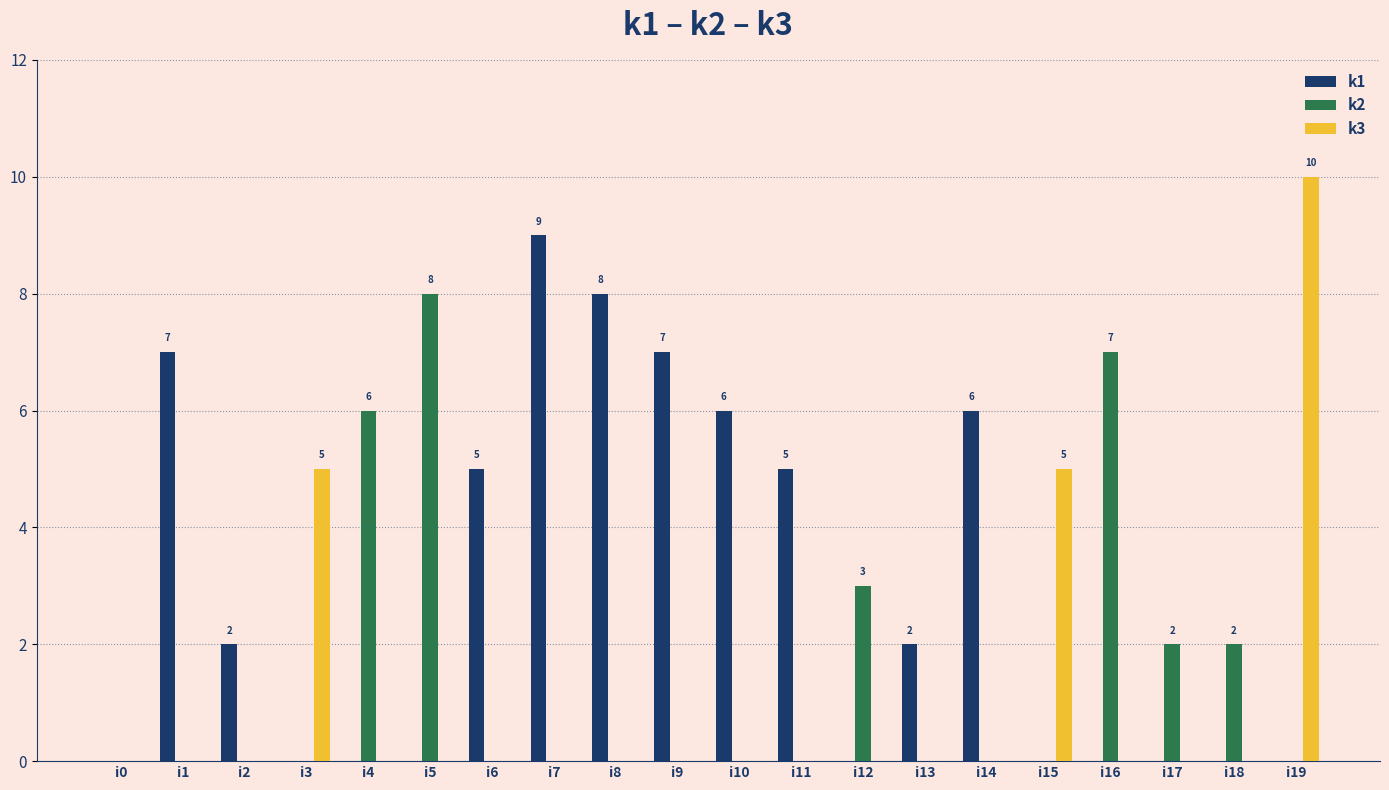

What is the spread (max minus min) of values at i1?

7